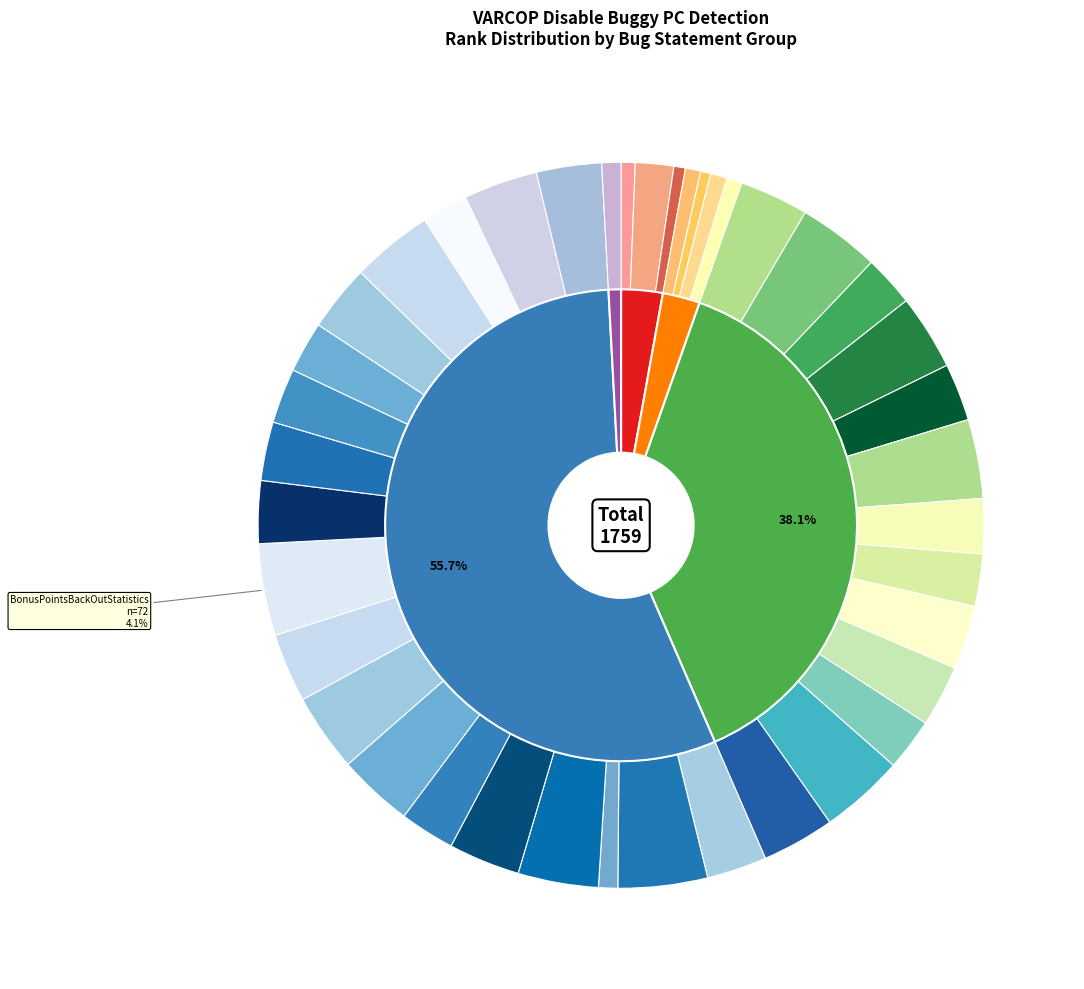

Count the number of slices in the pie.

40